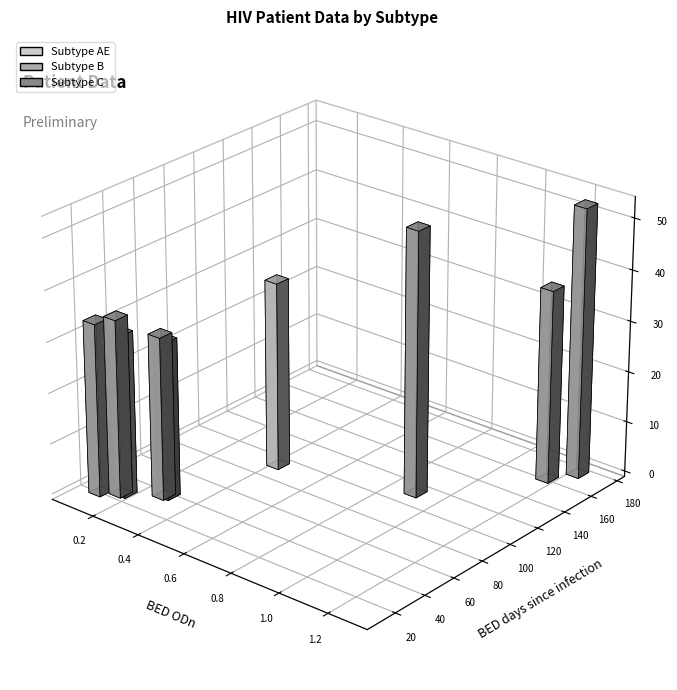

What is the value of the age bar at the 6th from the left?

35.0